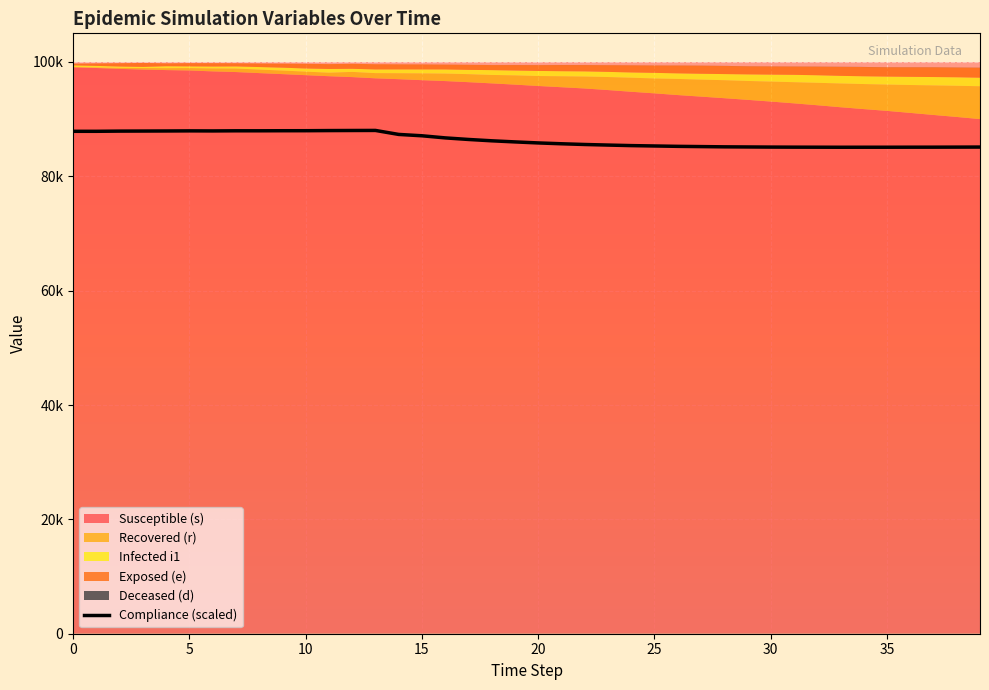

How many lines are shown in the chart?

1